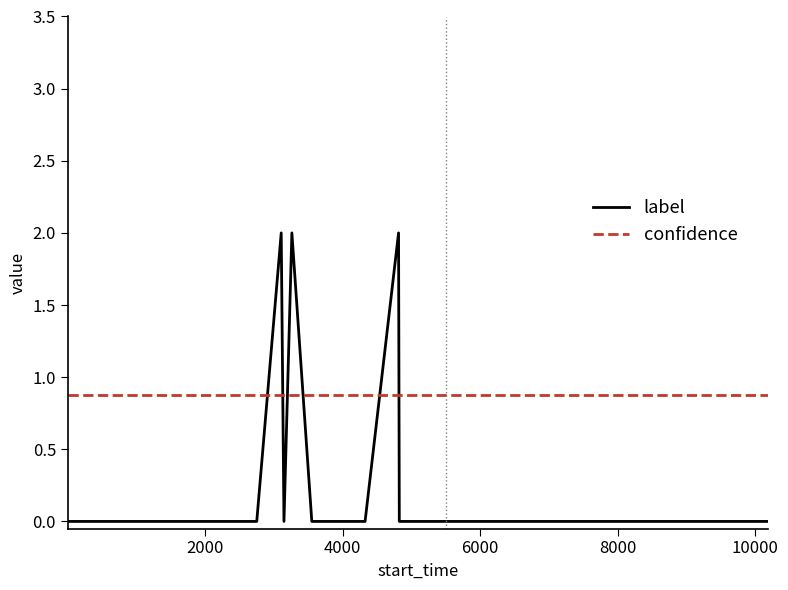

True or false: confidence and label cross at least once.

True